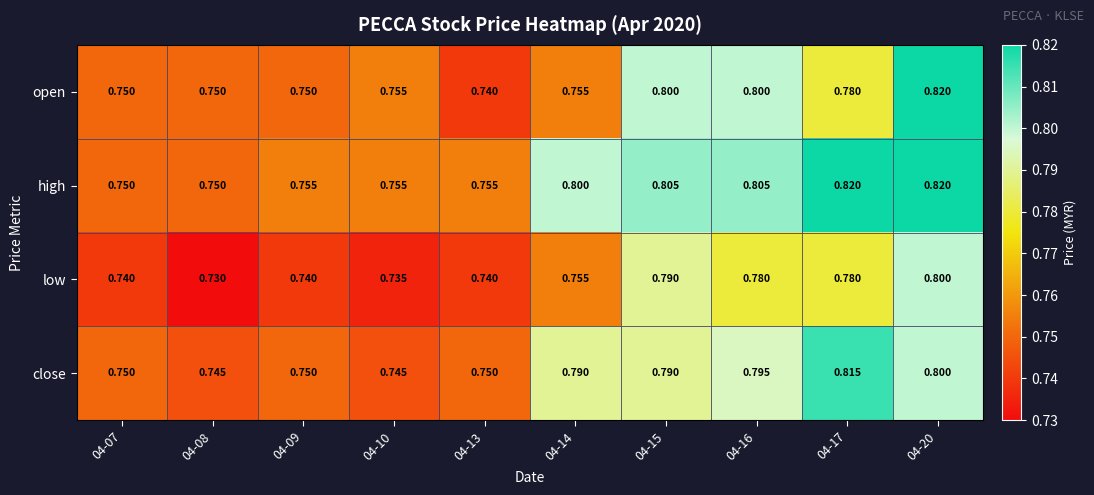

Is the value of open at 04-08 greater than the value of close at 04-17?

No